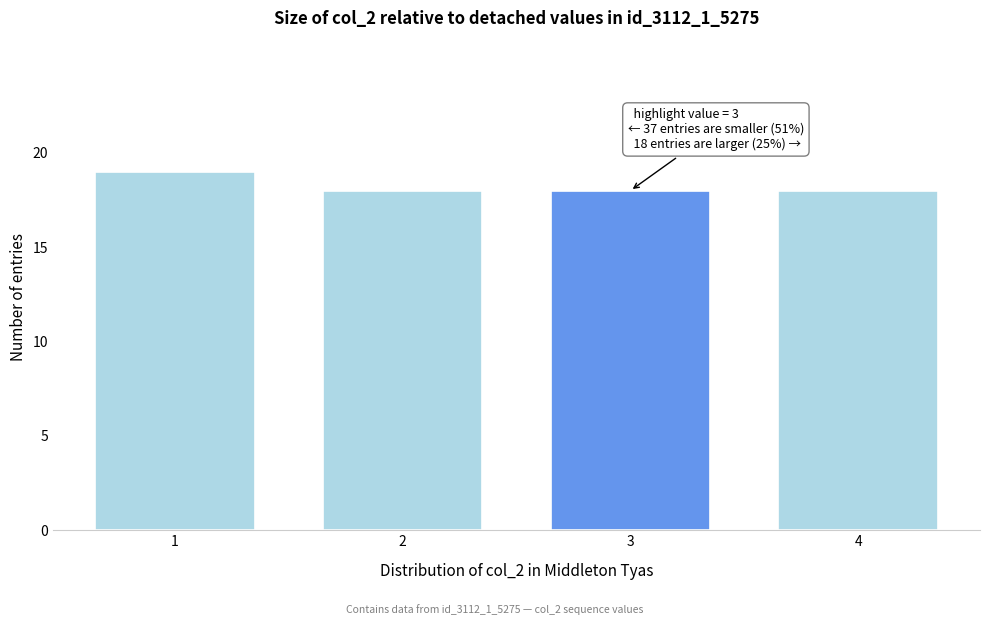

Reading right to left, what are all the values shown in this chart?

4=18	3=18	2=18	1=19